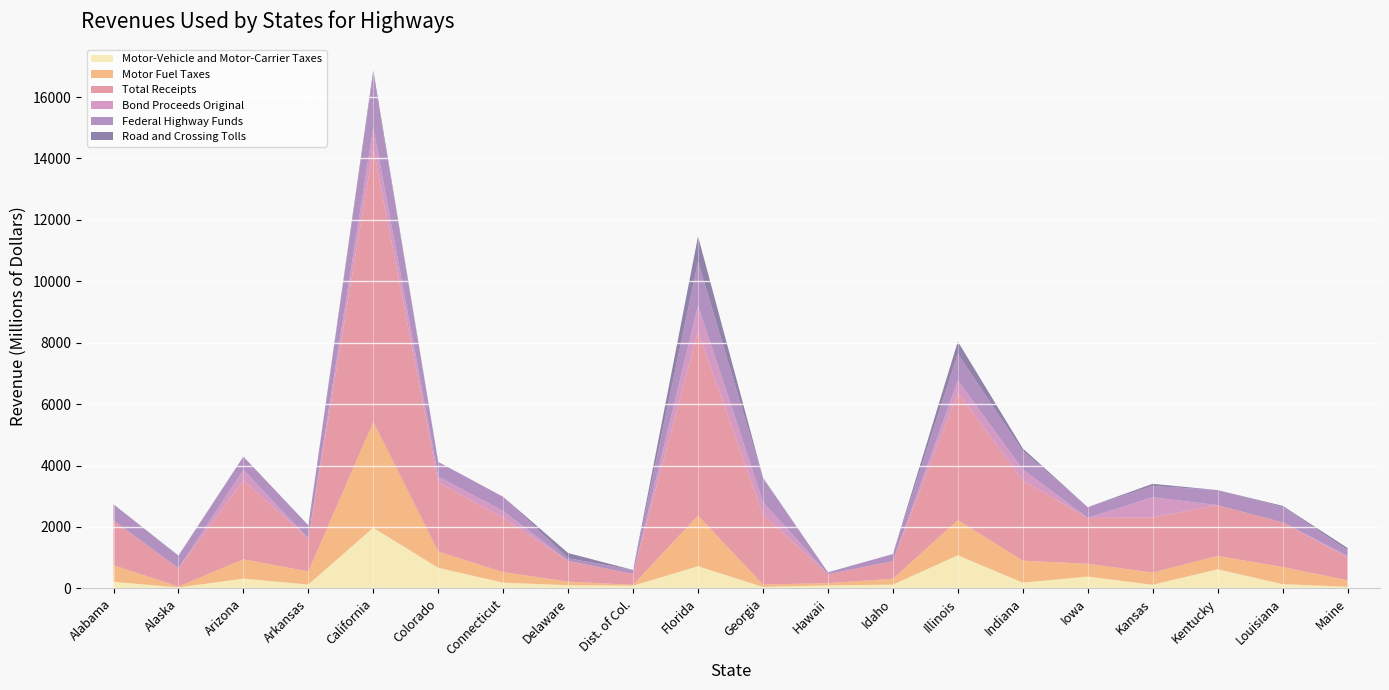

Reading right to left, transcribe all the data shown in this chart.

Motor-Vehicle and Motor-Carrier Taxes: Maine=54308	Louisiana=139584	Kentucky=623316	Kansas=120027	Iowa=385074	Indiana=190105	Illinois=1078564	Idaho=123551	Hawaii=99708	Georgia=48794	Florida=723423	Dist. of Col.=90249	Delaware=105540	Connecticut=187774	Colorado=671682	California=1976049	Arkansas=128091	Arizona=318360	Alaska=32163	Alabama=215665
Motor Fuel Taxes: Maine=210567	Louisiana=557778	Kentucky=435913	Kansas=395382	Iowa=417065	Indiana=714869	Illinois=1147190	Idaho=189999	Hawaii=72917	Georgia=77456	Florida=1646852	Dist. of Col.=26898	Delaware=115945	Connecticut=340687	Colorado=528149	California=3442693	Arkansas=424971	Arizona=628271	Alaska=28880	Alabama=538847
Total Receipts: Maine=741658	Louisiana=1453826	Kentucky=1651837	Kansas=1796097	Iowa=1492383	Indiana=2614404	Illinois=4143963	Idaho=572704	Hawaii=286934	Georgia=2276872	Florida=5995828	Dist. of Col.=354727	Delaware=666803	Connecticut=1764726	Colorado=2259249	California=8914456	Arkansas=1072610	Arizona=2564249	Alaska=596460	Alabama=1460330
Bond Proceeds Original: Maine=53470	Louisiana=0	Kentucky=0	Kansas=657782	Iowa=0	Indiana=354455	Illinois=399424	Idaho=0	Hawaii=3900	Georgia=411296	Florida=846429	Dist. of Col.=0	Delaware=4966	Connecticut=226833	Colorado=181469	California=676065	Arkansas=0	Arizona=352010	Alaska=0	Alabama=0
Federal Highway Funds: Maine=190589	Louisiana=501168	Kentucky=490302	Kansas=365759	Iowa=351477	Indiana=599536	Illinois=869289	Idaho=233435	Hawaii=62237	Georgia=771693	Florida=1431260	Dist. of Col.=128693	Delaware=89255	Connecticut=463209	Colorado=479627	California=1753395	Arkansas=430485	Arizona=431100	Alaska=392081	Alabama=526438
Road and Crossing Tolls: Maine=67064	Louisiana=36565	Kentucky=0	Kansas=71814	Iowa=0	Indiana=85753	Illinois=402152	Idaho=0	Hawaii=0	Georgia=20719	Florida=822152	Dist. of Col.=0	Delaware=169407	Connecticut=157	Colorado=0	California=111809	Arkansas=0	Arizona=0	Alaska=20294	Alabama=0